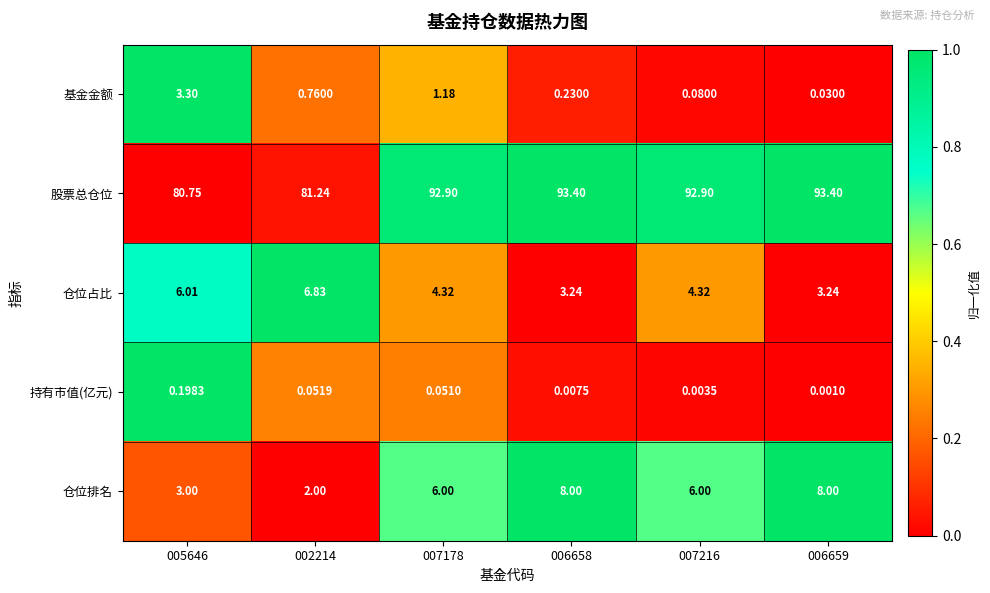

Count the number of data series in this chart.

5